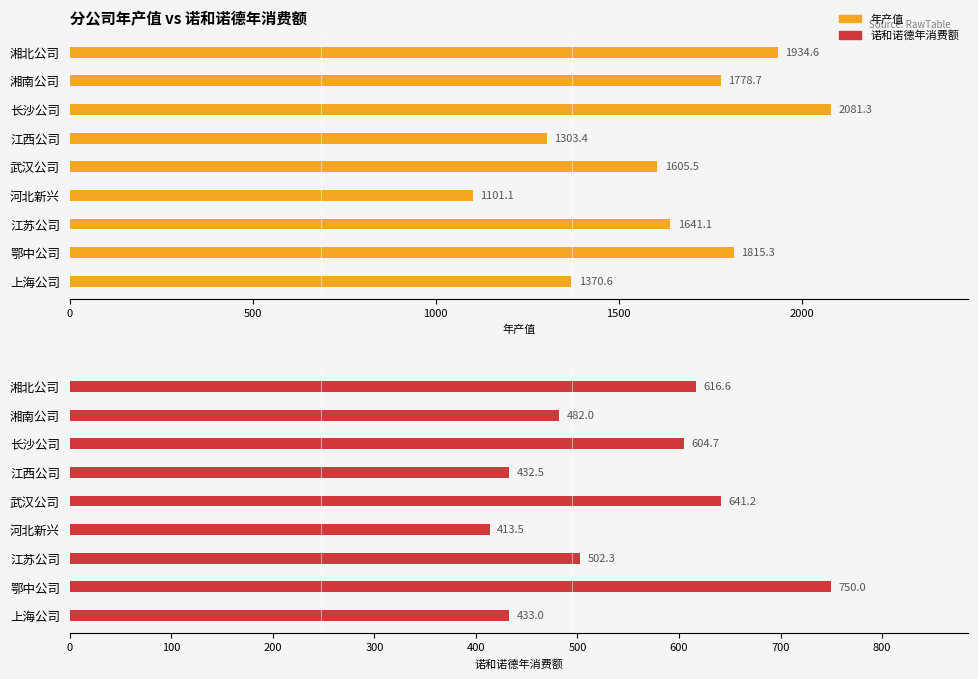

Is the value of 年产值 at 江西公司 greater than the value of 诺和诺德年消费额 at 河北新兴?

Yes